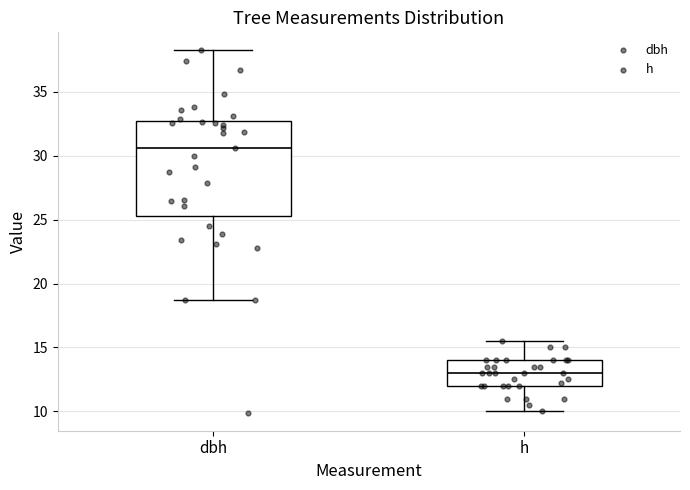

Which box's median line is the lowest?

h